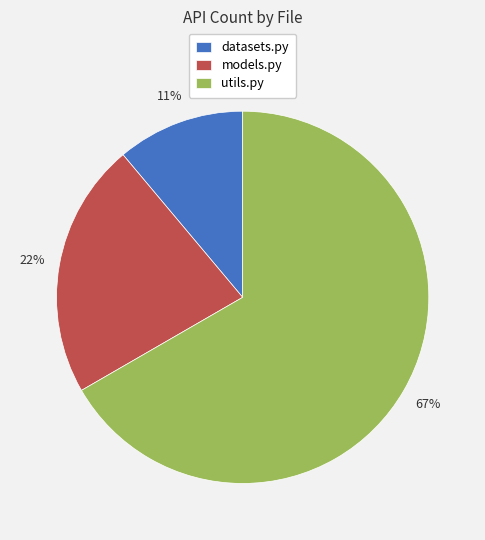

How many slices are in this pie chart?

3